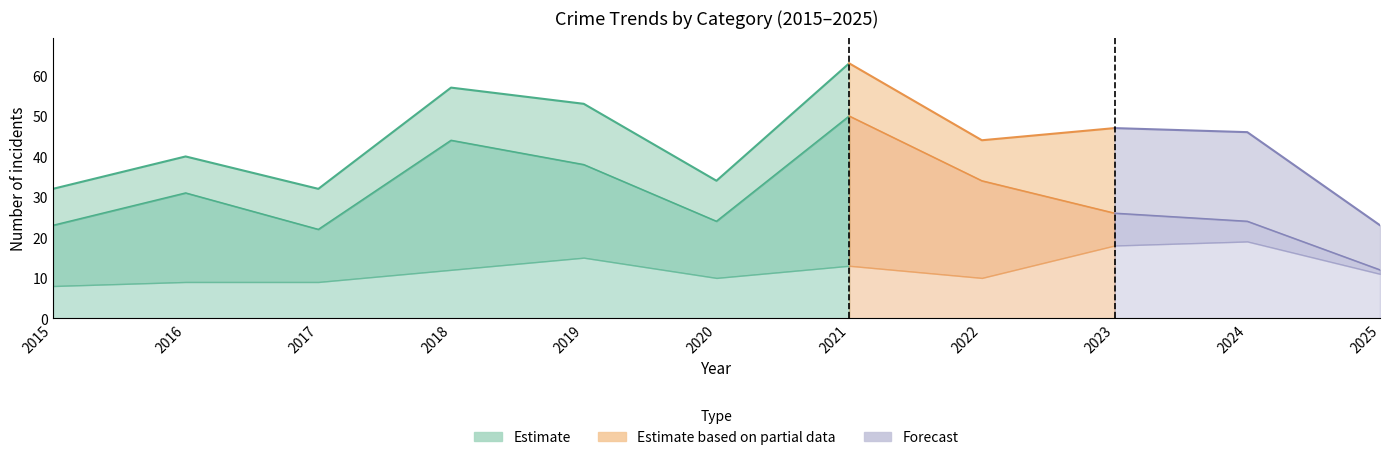

True or false: Aggravated Battery and Total cross at least once.

False